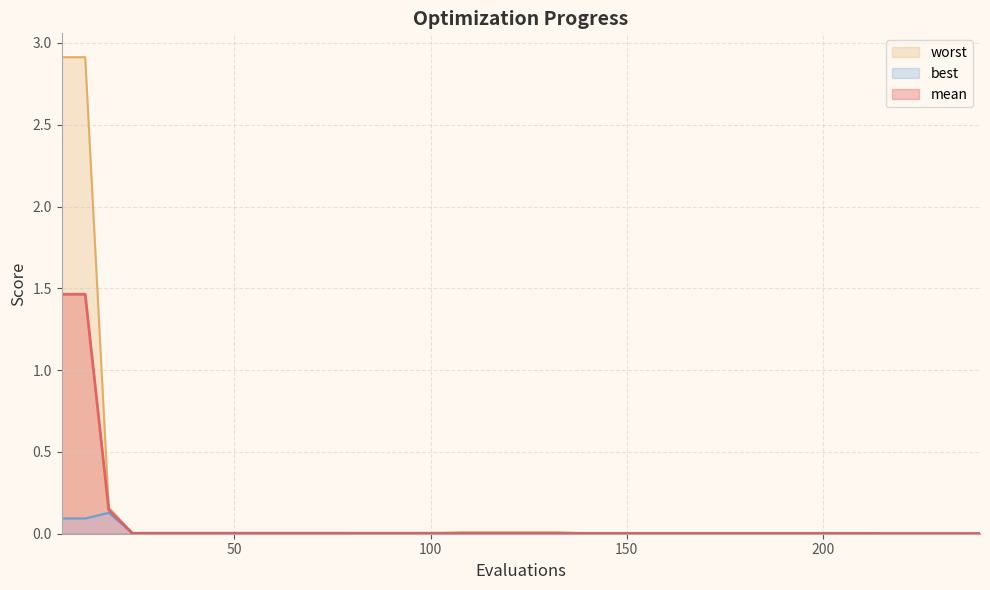

At which label is mean closest to 0?

216